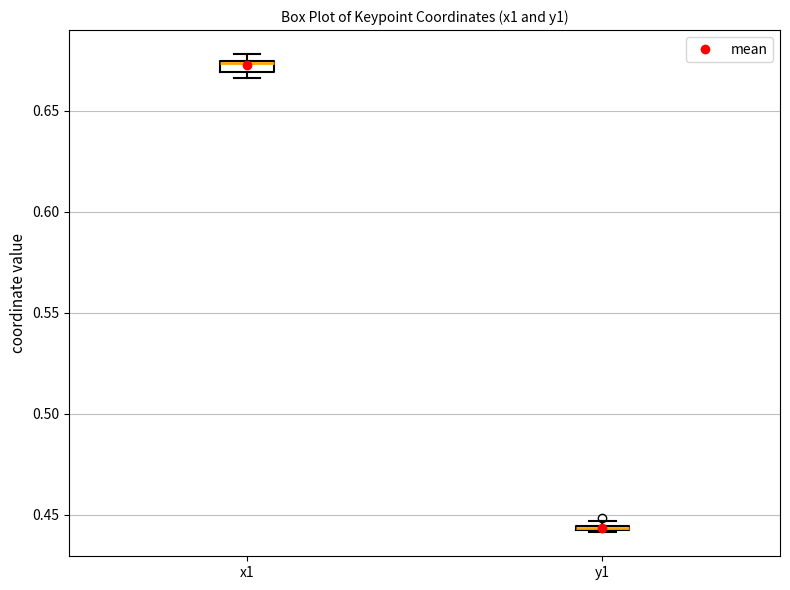

Where is the lower edge of the box for y1 on the y-axis? The values are not printed on the chart, so give them approximately, as read against the axis.

0.440